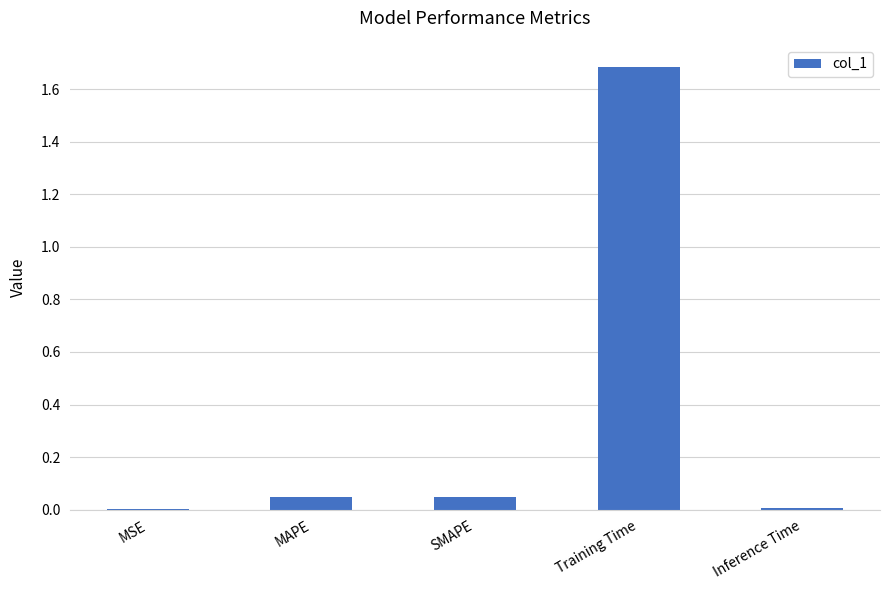

What is the sum of all values?

1.8